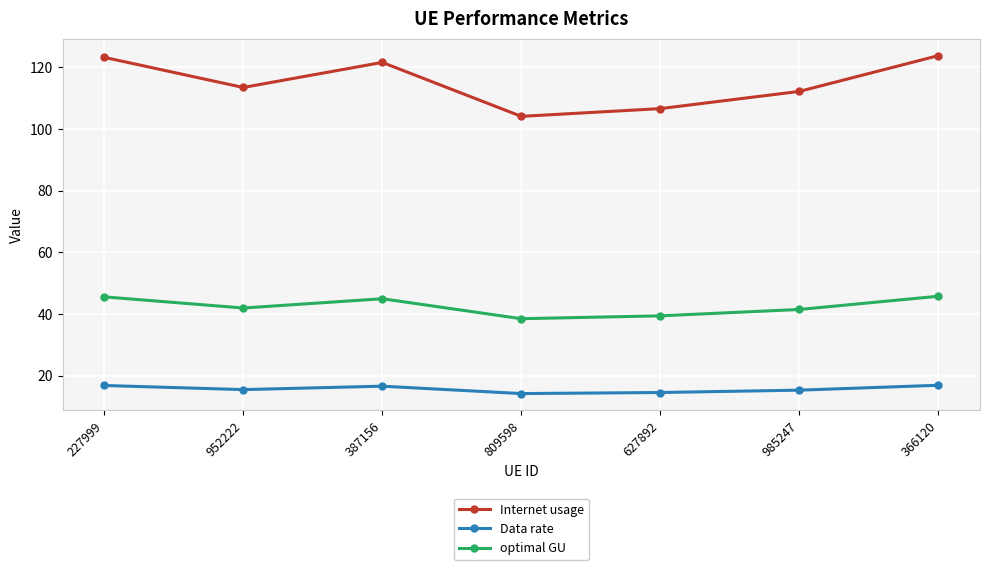

Which series has the widest spread of values?

Internet usage